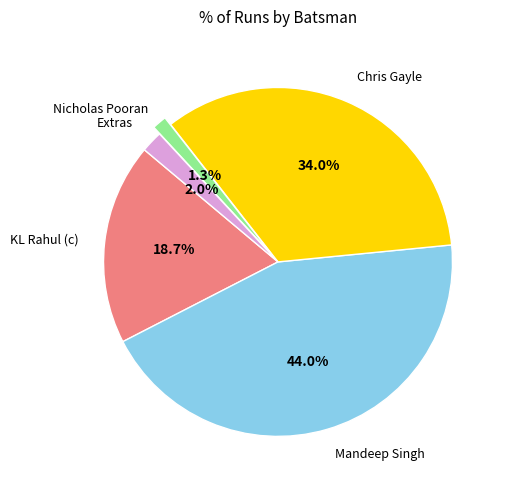

Is there any slice that represents more than half of the pie?

No